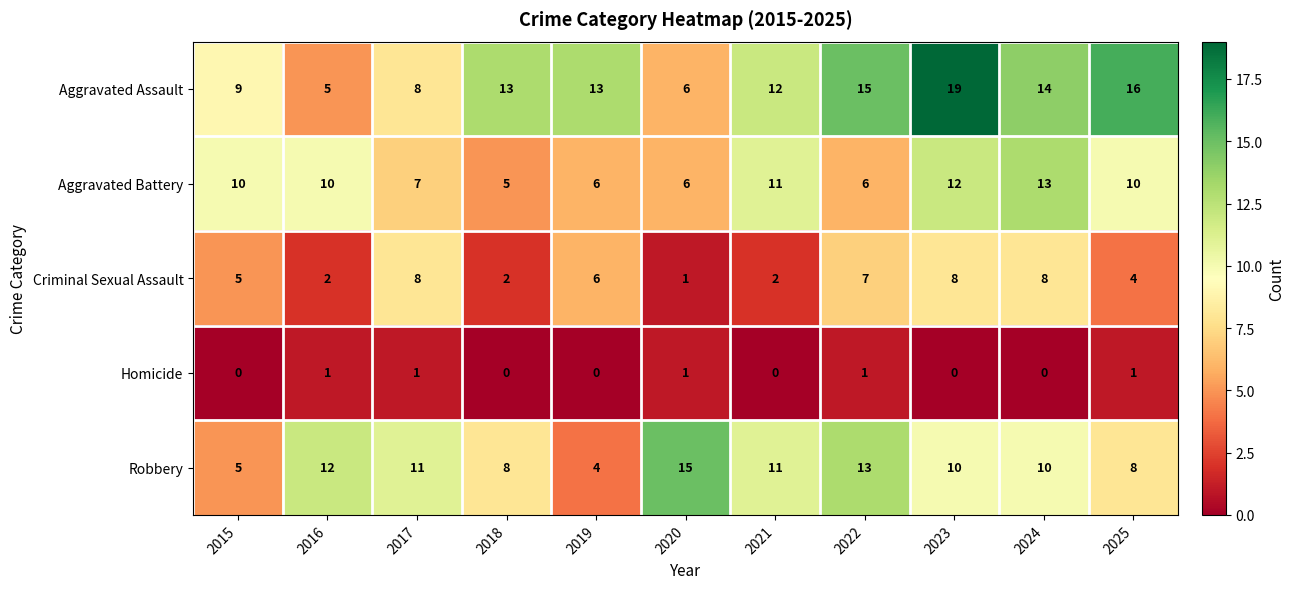

The value of Criminal Sexual Assault at 2022 is 5. True or false?

False